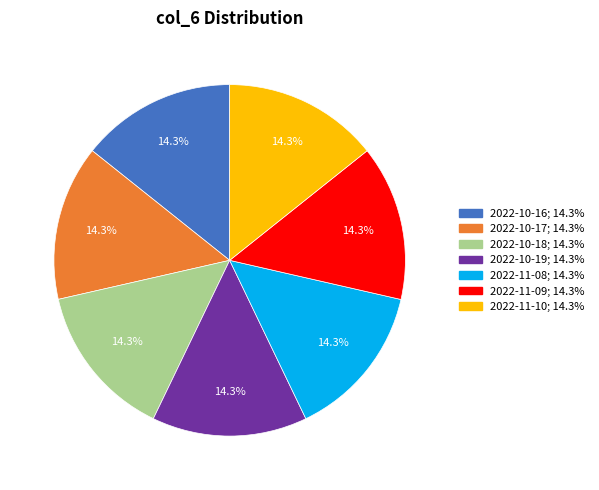

To the nearest percent, what percentage of the pie is 2022-11-08?

14%